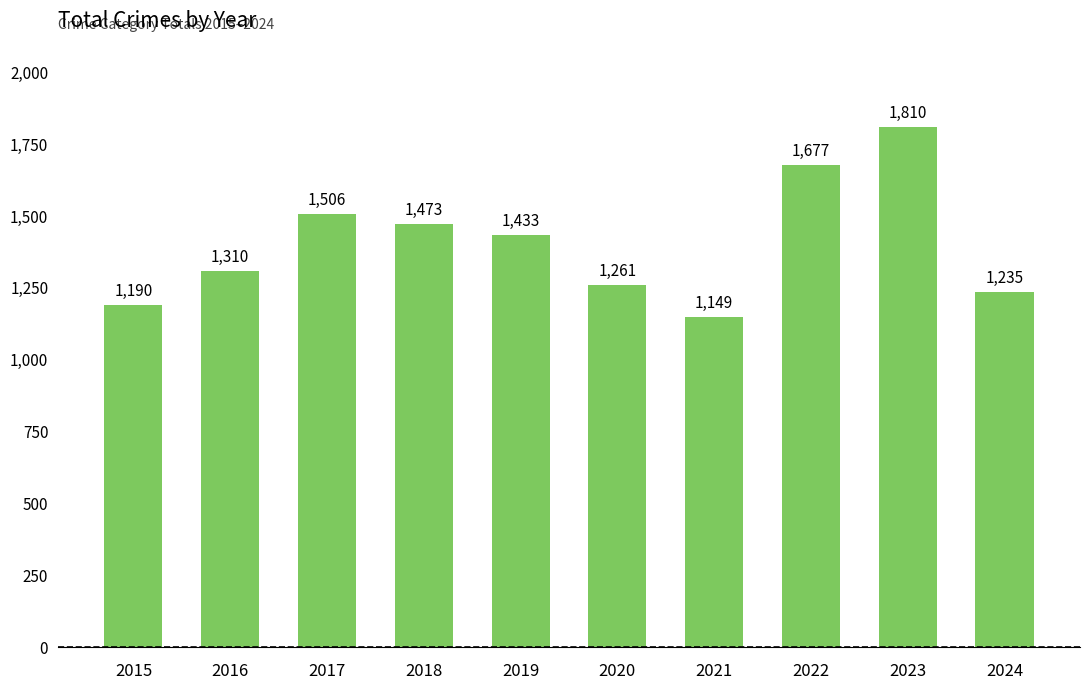

The chart shows a value of 1506 at 2017. True or false?

True